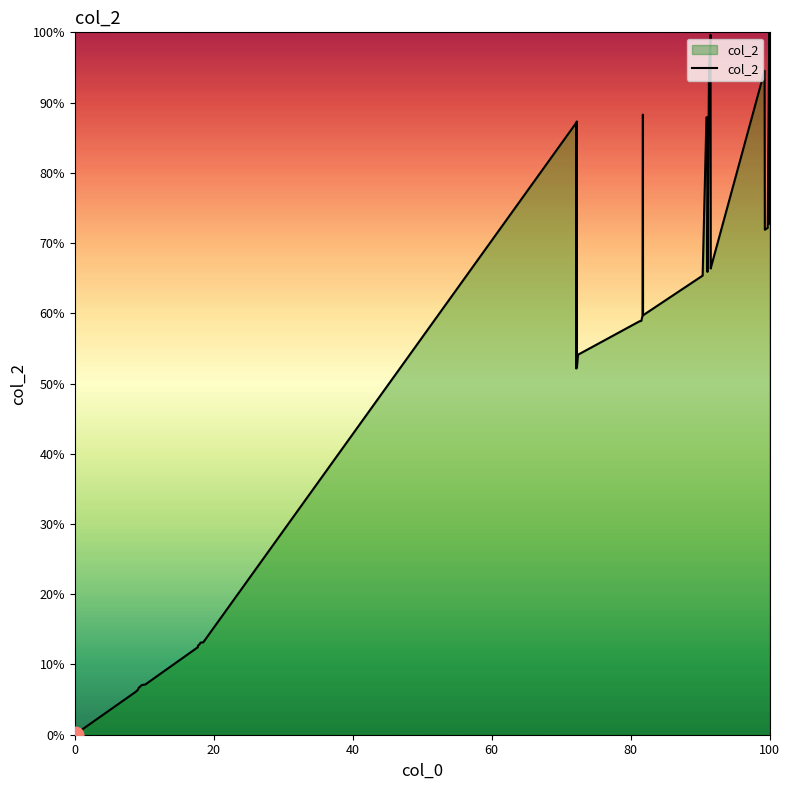

What is the maximum value shown in the chart?

100.0